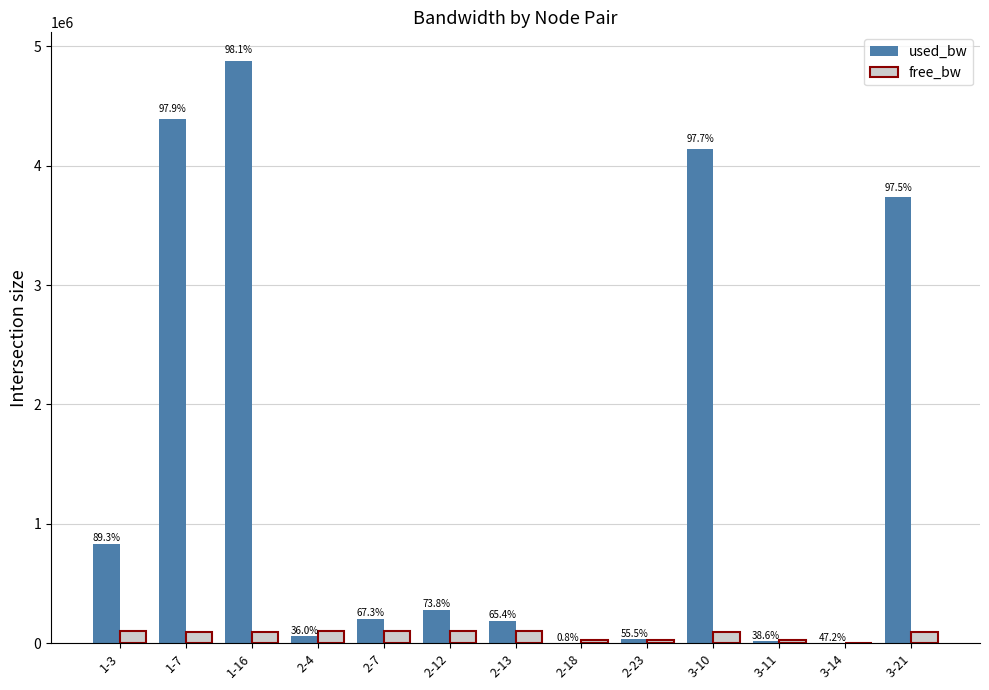

Which series has the largest range (max minus min)?

used_bw